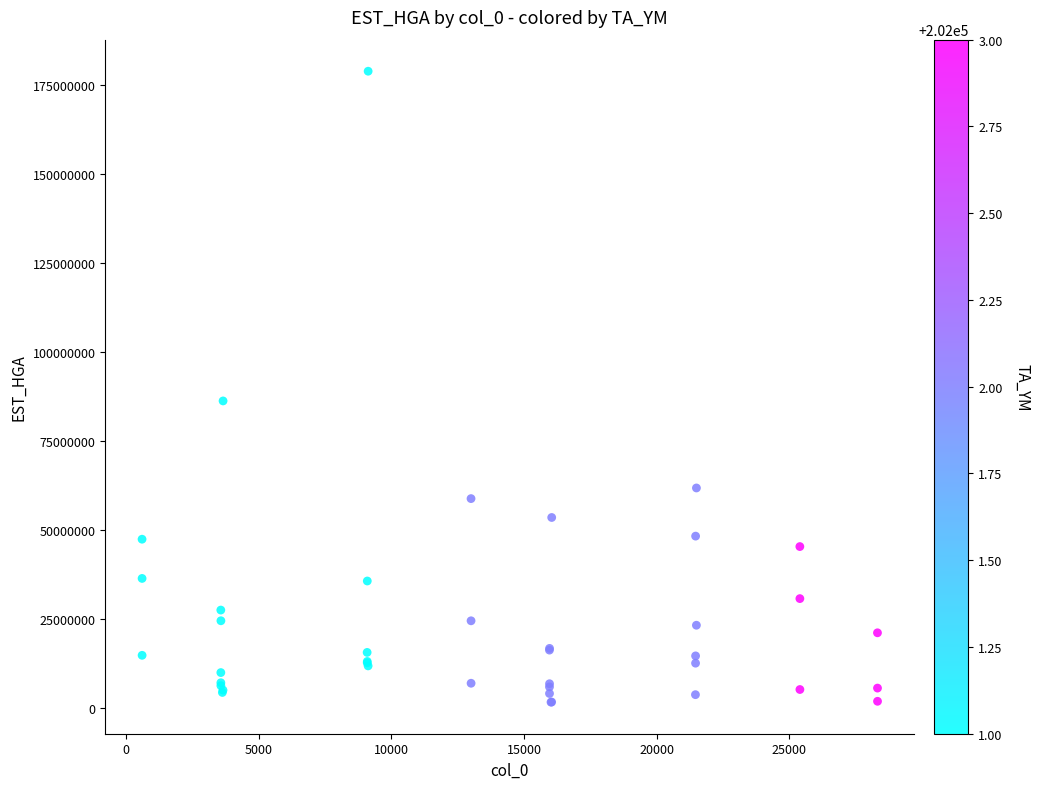

What Y value in the scatter plot is closest to 90199377?

86200645